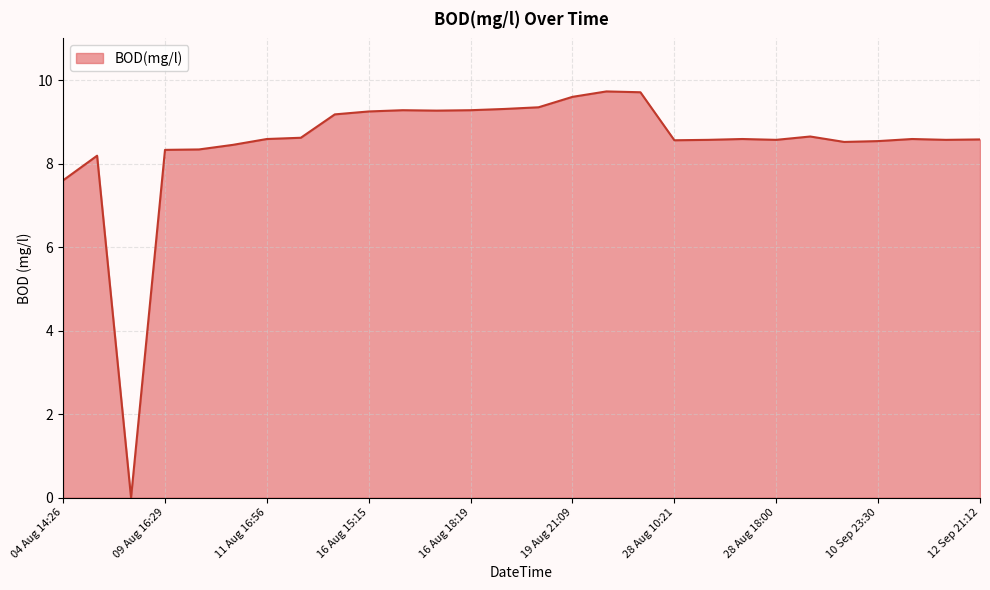

What is the difference between the maximum and minimum values?

9.7